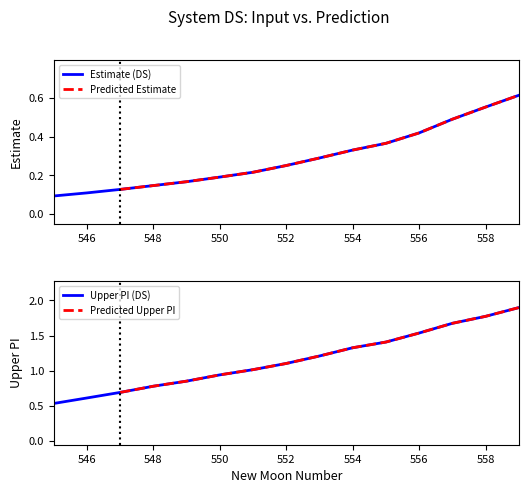

At which category does the chart reach its minimum across all series?

545